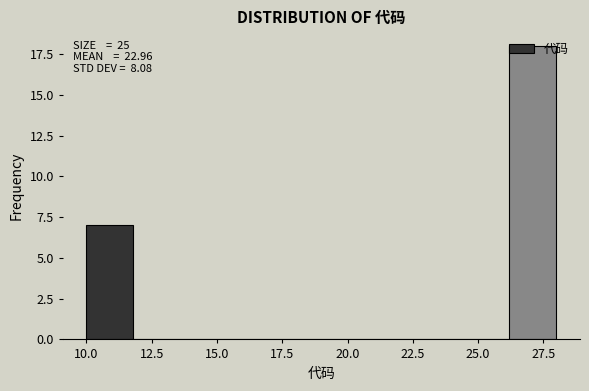

Read against the x-axis, roughly where is the centre of the tallest bar?

27.0